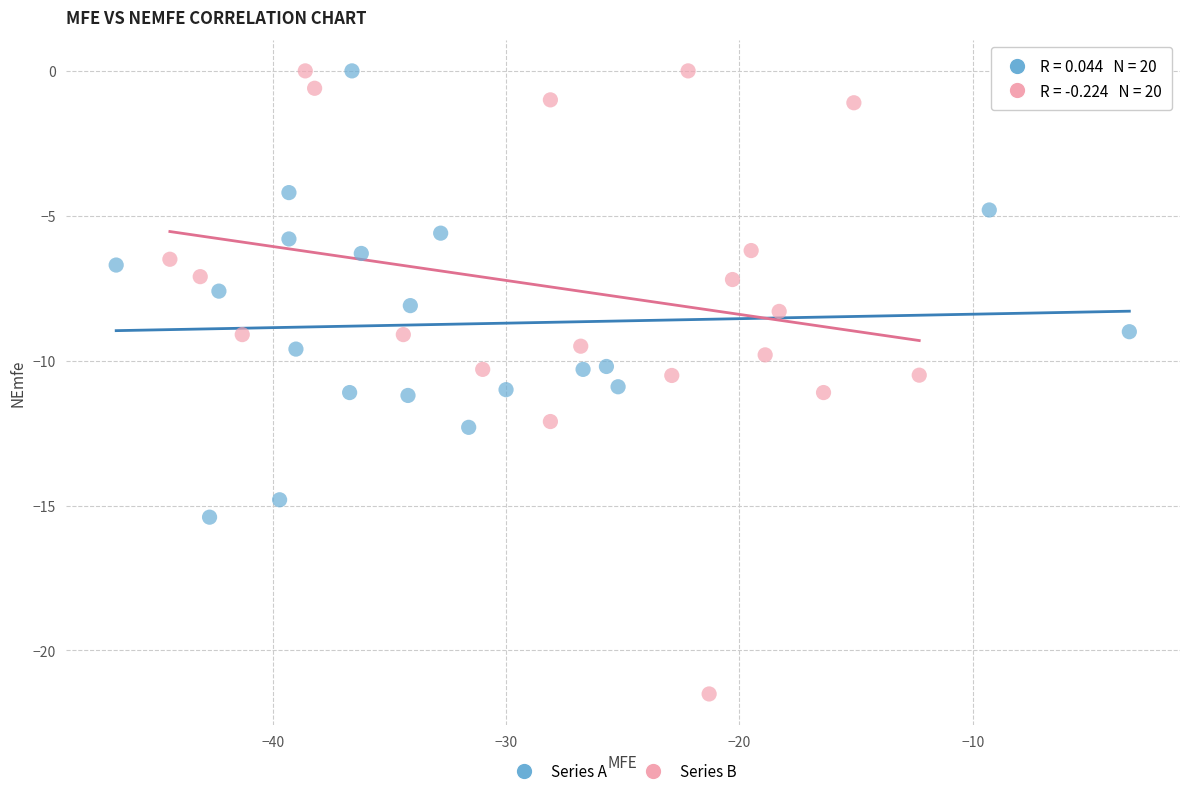

Which series contains the lowest Y value?

Series B